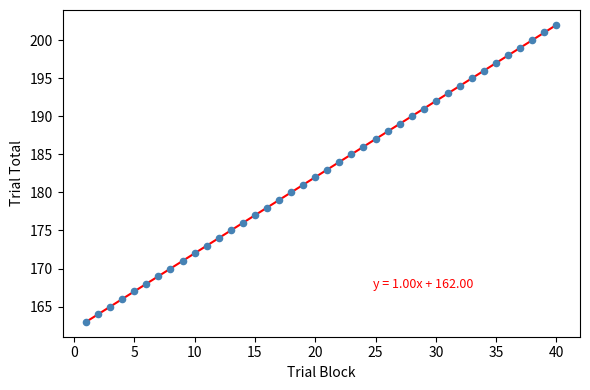

What is the range of X values (max minus min)?

39